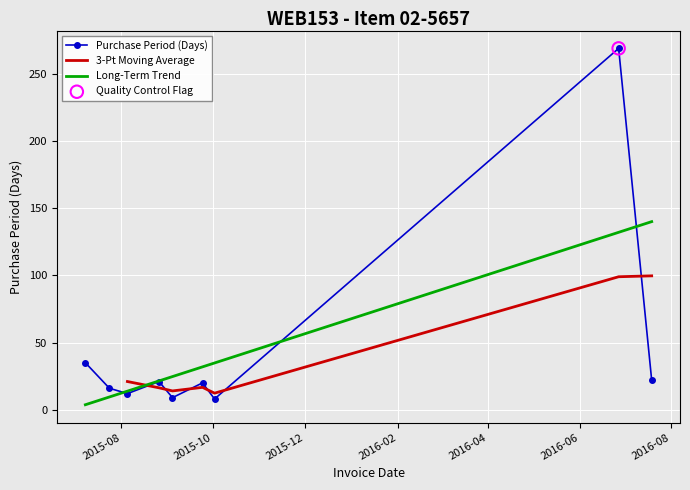

What is the change in value from 2015-07-24 to 2015-08-26?

+5